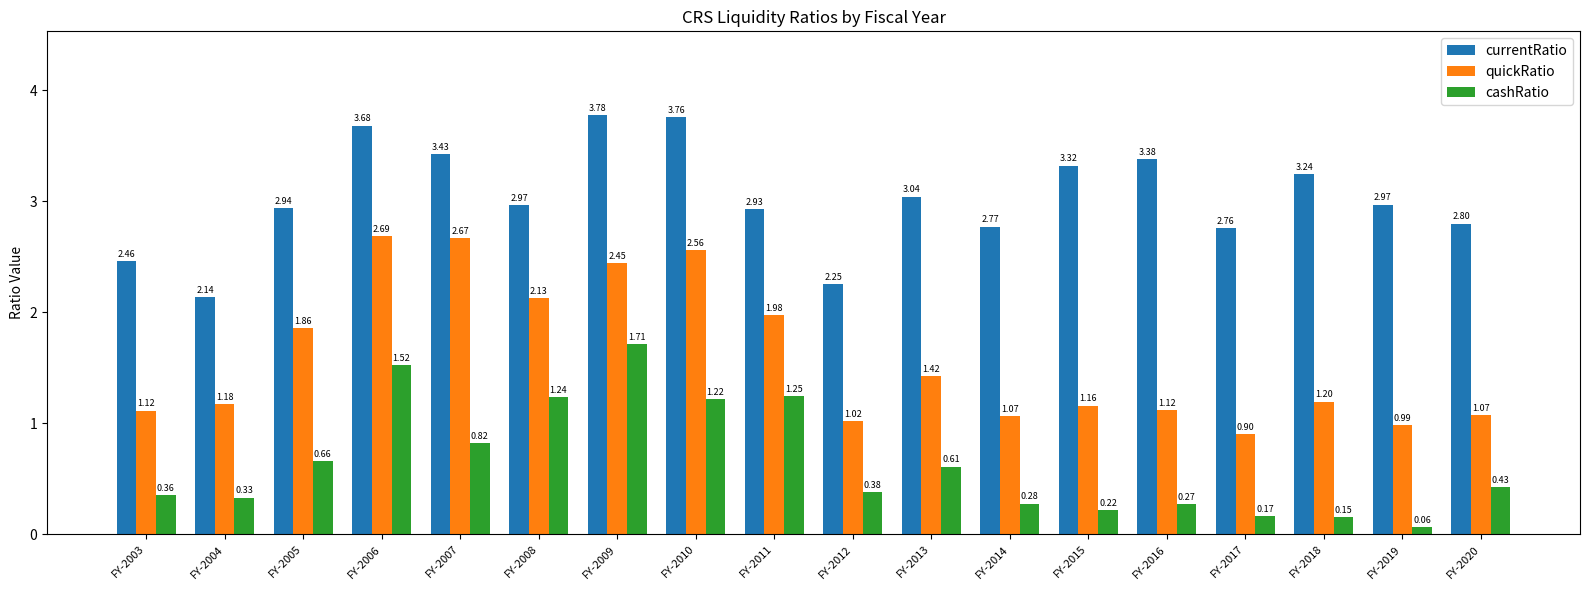

At how many categories does at least one series exceed 3?

8